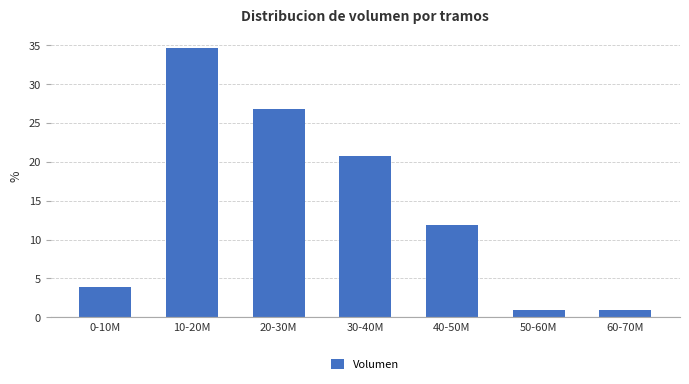

Reading left to right, transcribe all the data shown in this chart.

4.0	34.7	26.7	20.8	11.9	1.0	1.0